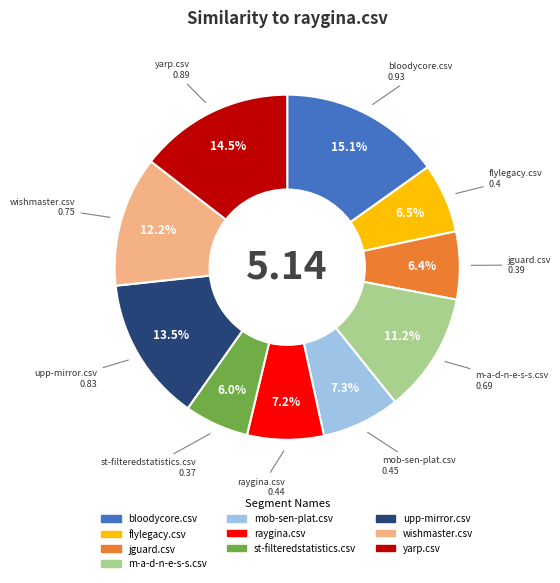

Count the number of slices in the pie.

10